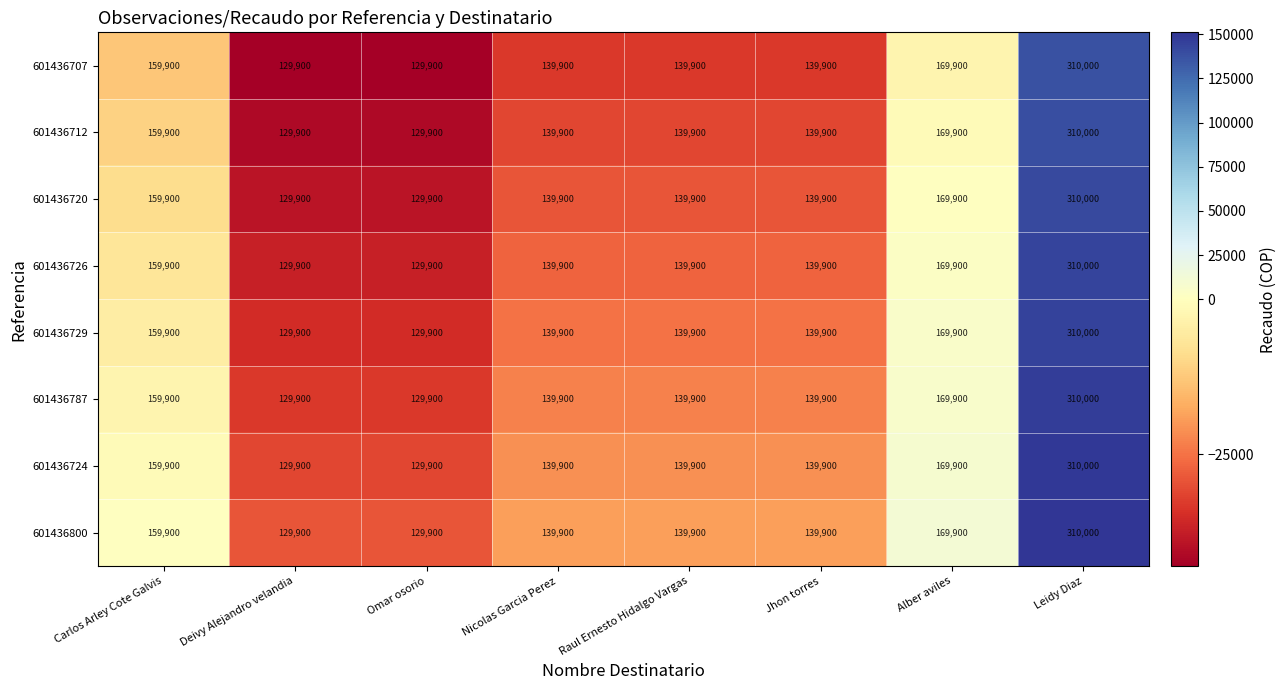

At which category is the sum across all series the highest?

Leidy Diaz